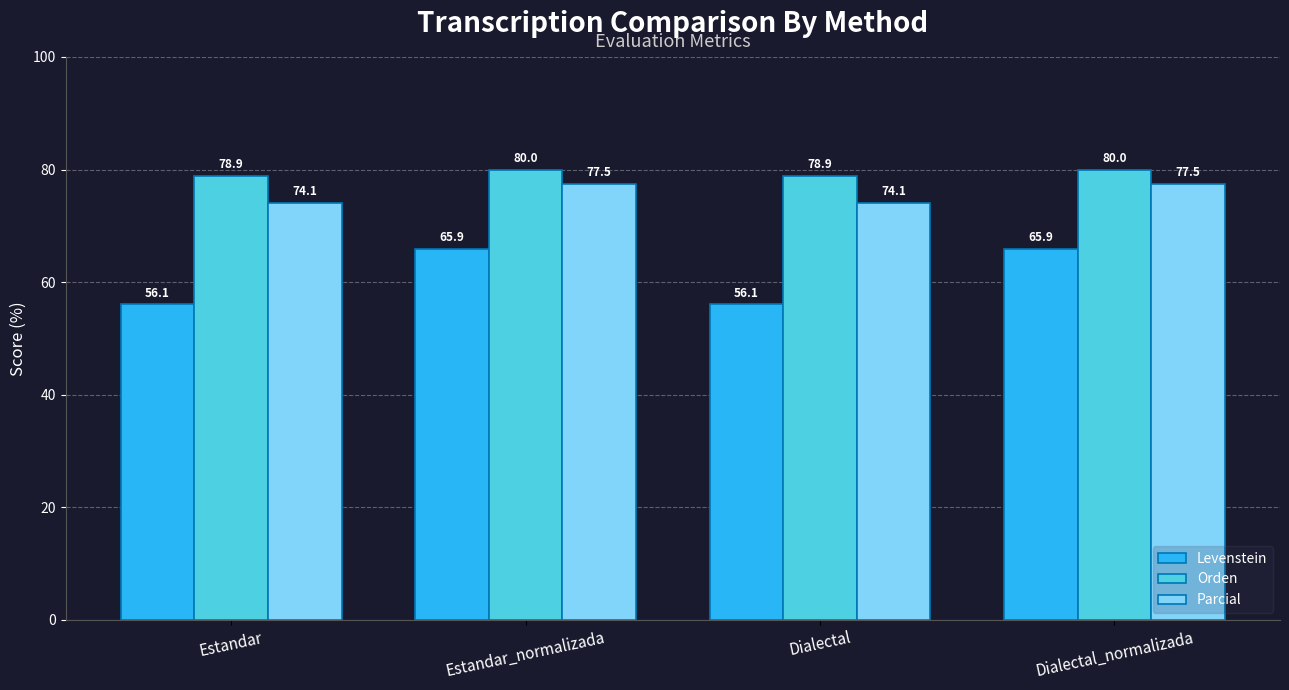

Is it true that Parcial equals 26.5 at Dialectal?

False